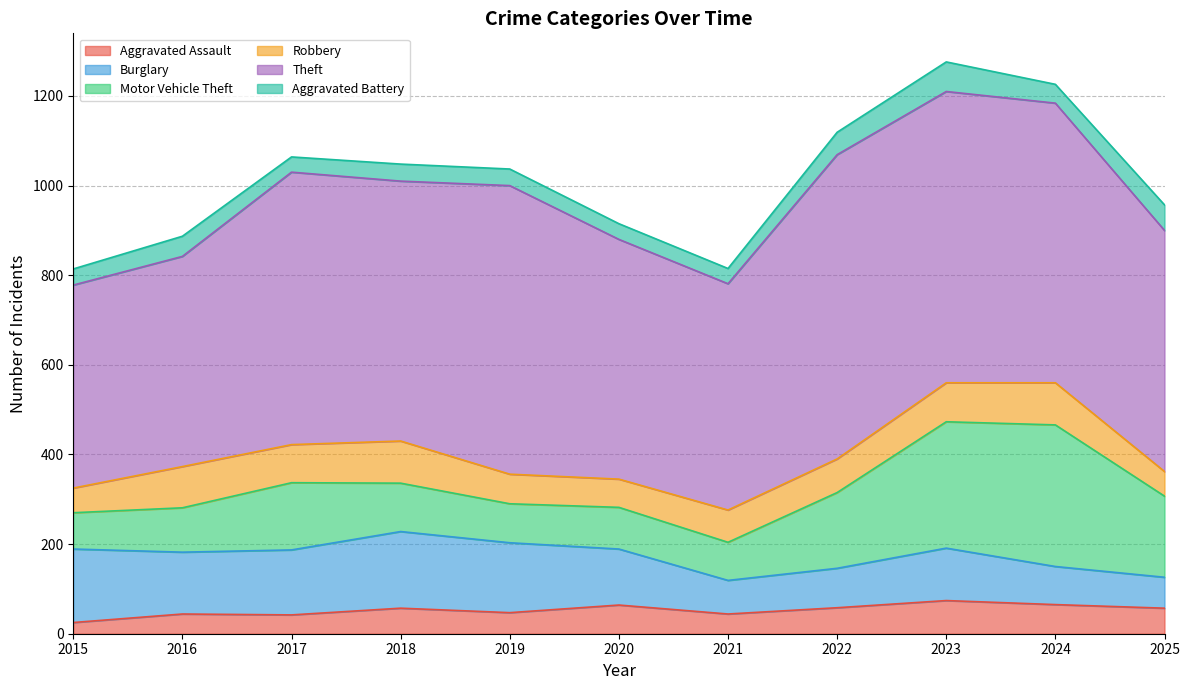

How many lines are shown in the chart?

6